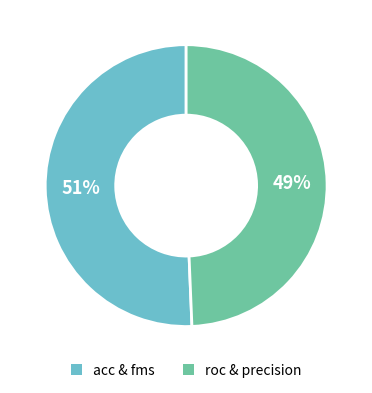

Is the sum of acc & fms and roc & precision greater than half?

Yes